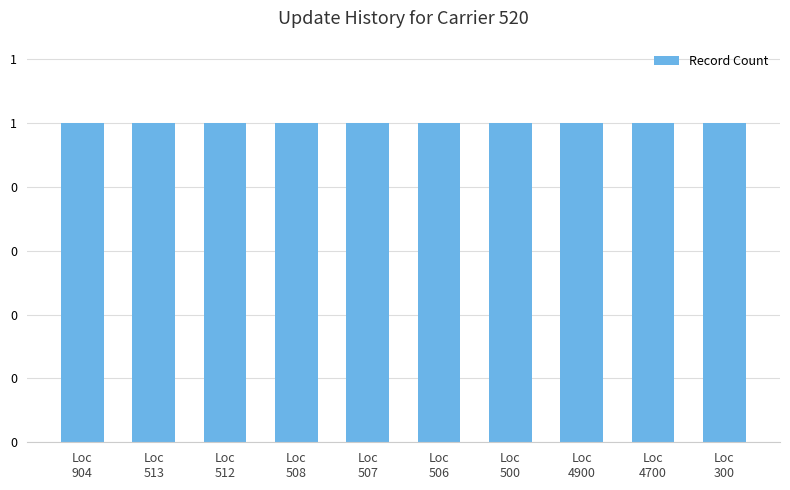

Which has a higher value, 904 or 508?

904